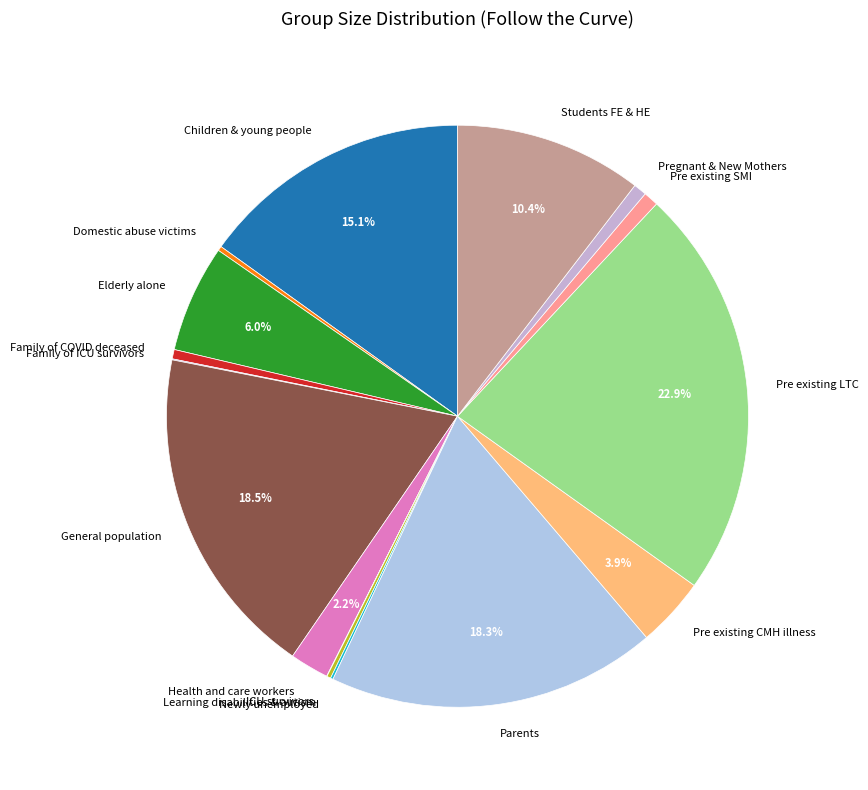

Is the sum of Health and care workers and Parents greater than half?

No